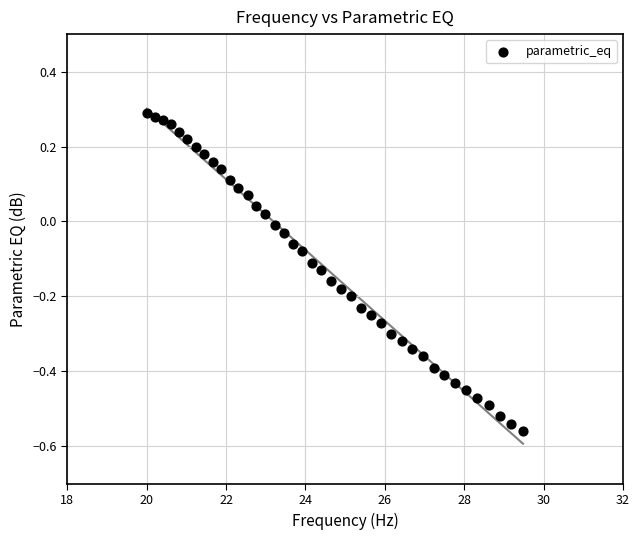

What is the range of X values (max minus min)?

9.5